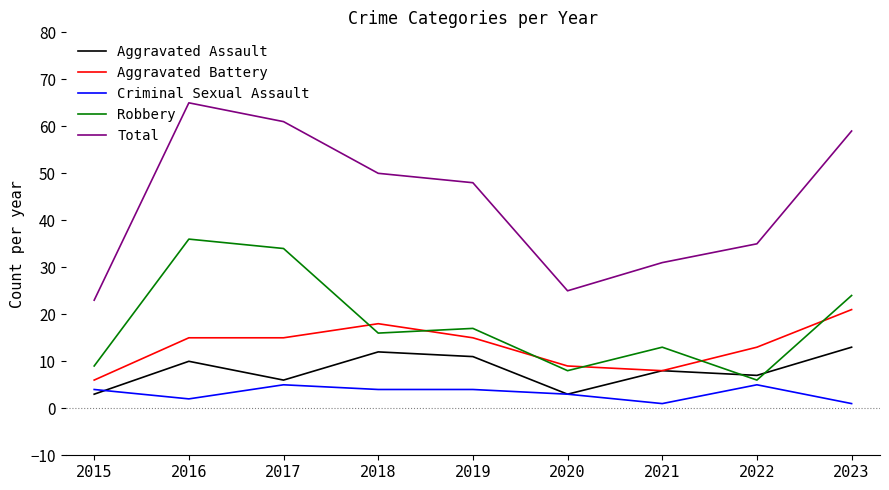

At which category does the chart reach its peak across all series?

2016